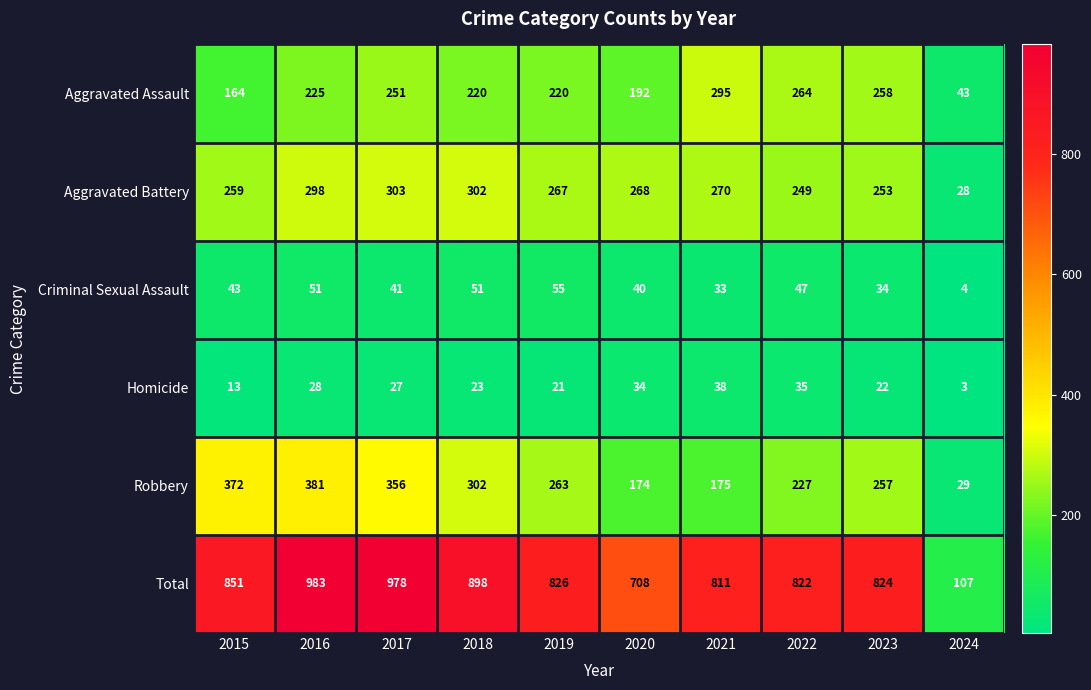

At which category does the chart reach its minimum across all series?

2024